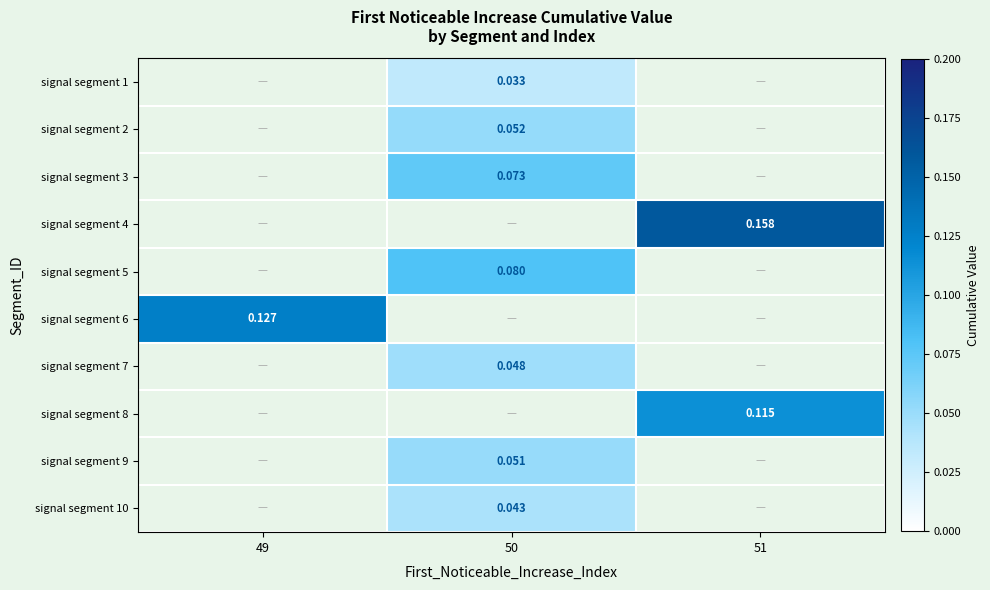

List the labels in order of signal segment 5 value, smallest first.

49, 50, 51